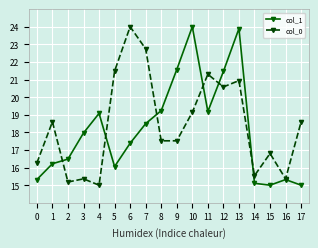

At 6, list the series in order from smallest to largest.

col_1, col_0